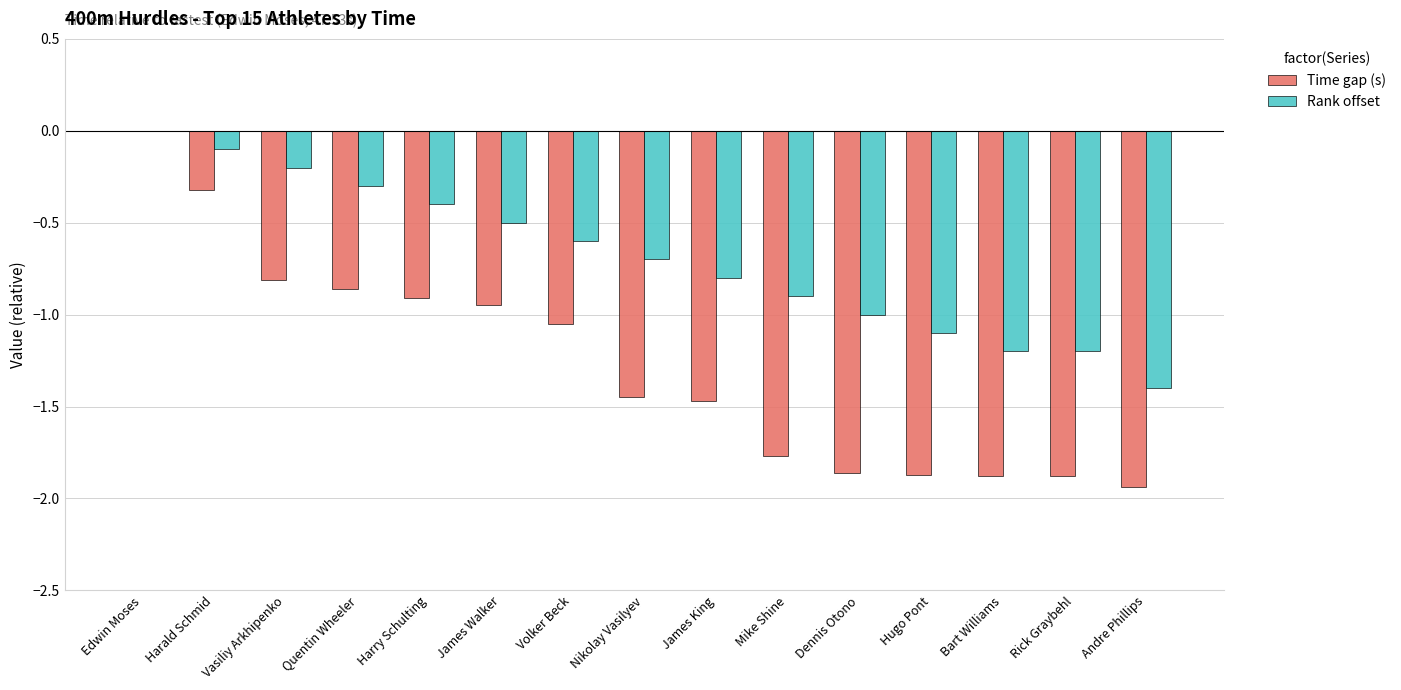

What is the sum of all Time gap (s) values?

-19.0